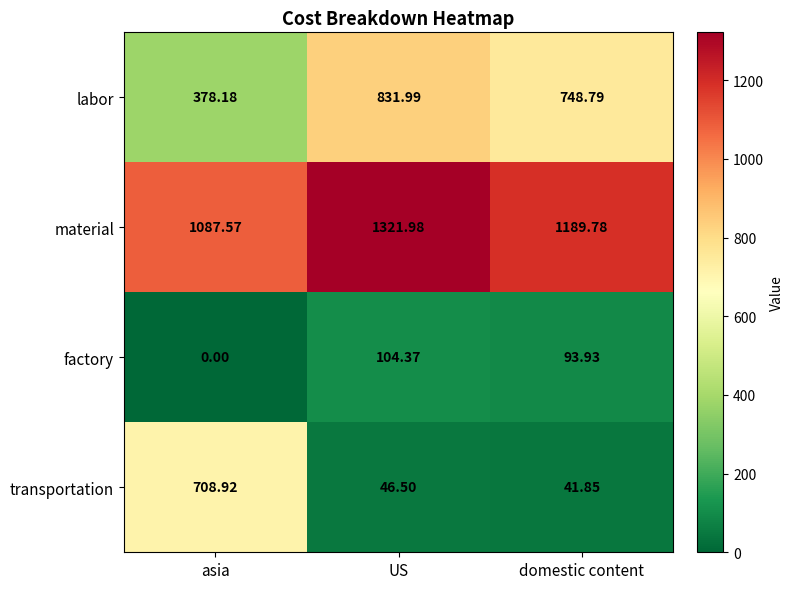

At which category is the sum across all series the highest?

US